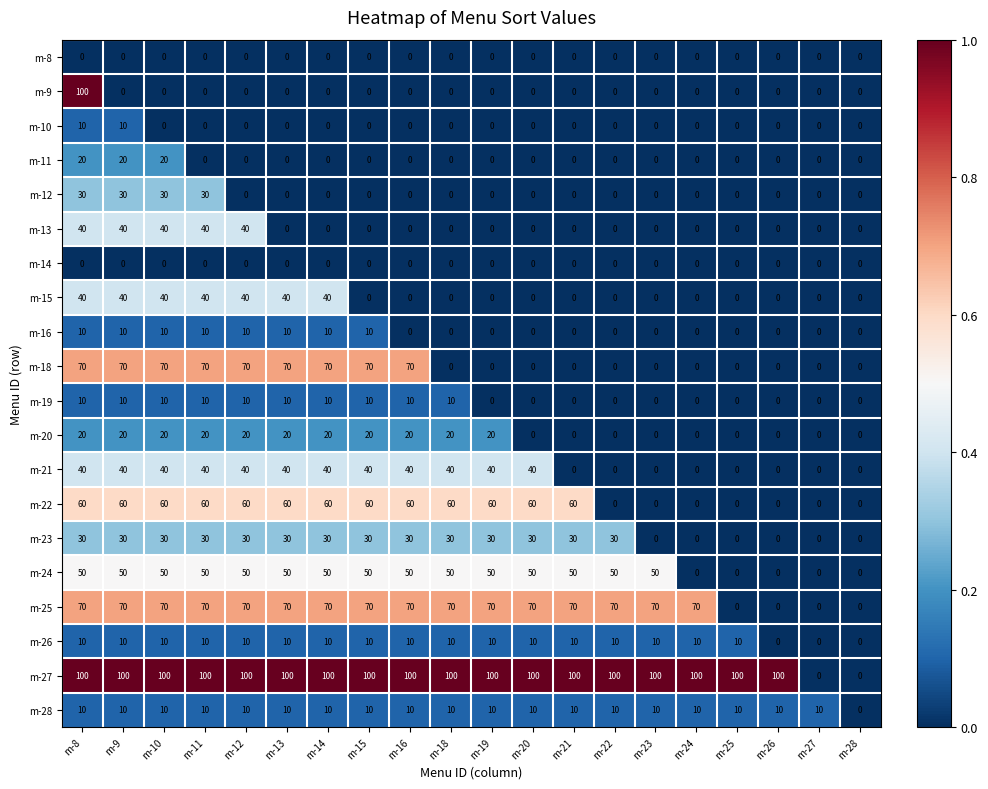

Which series has the largest total across all categories?

m-27